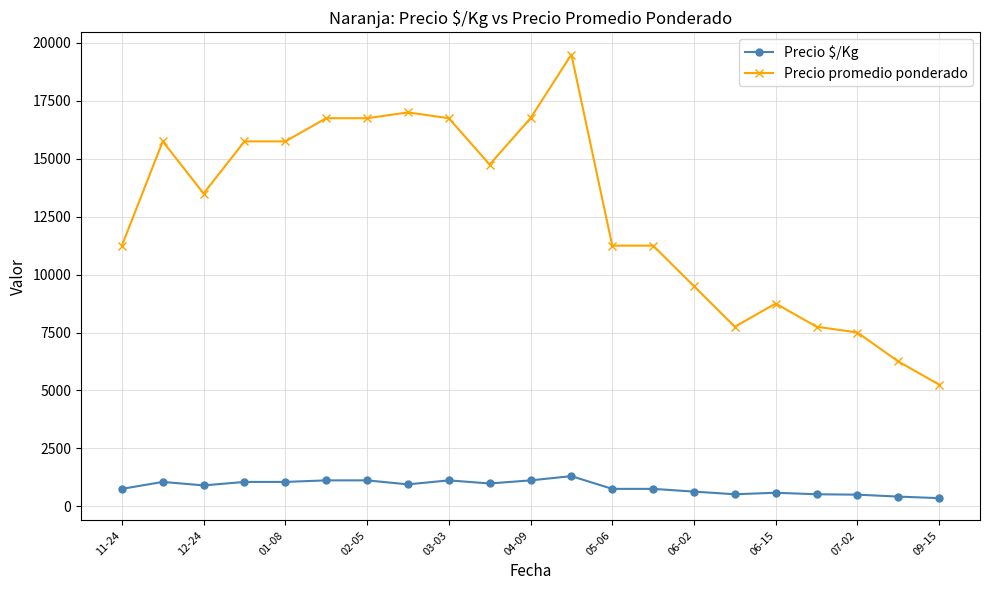

True or false: Precio $/Kg and Precio promedio ponderado intersect in this chart.

False